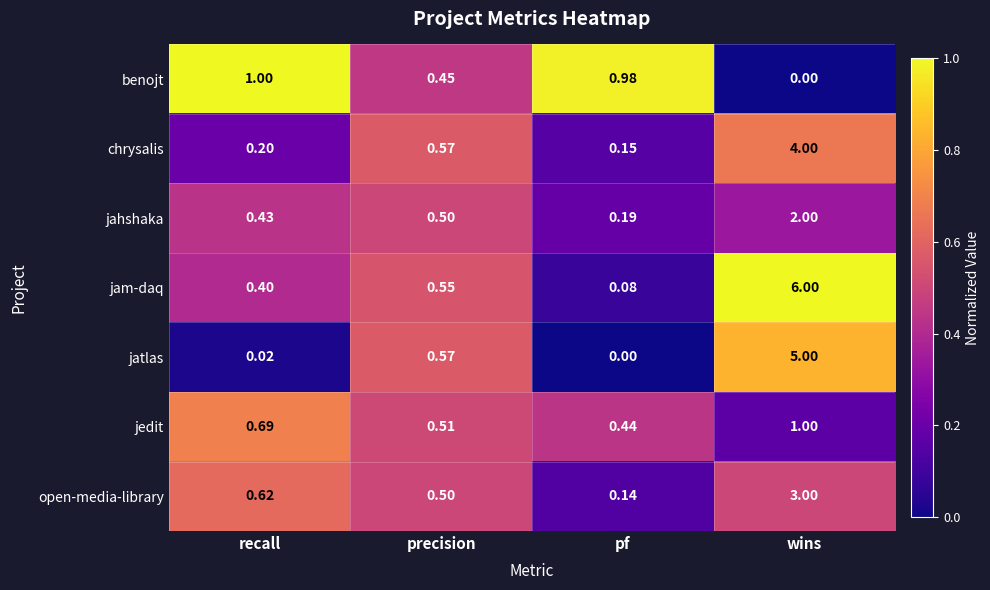

Which category has the lowest value in the chrysalis series?

pf